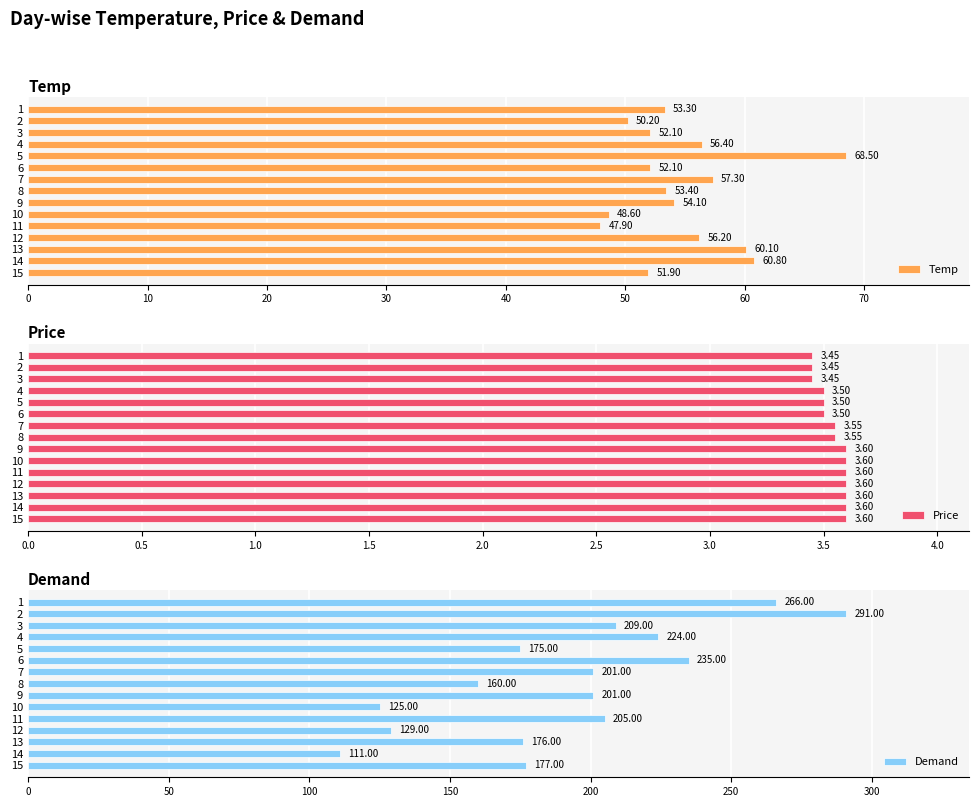

The value of Price at 11 is 3.6. True or false?

True